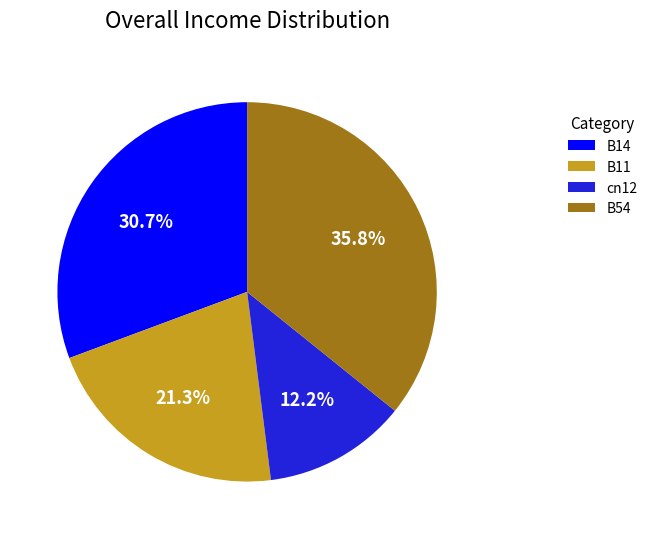

What percentage is NOT represented by B11?

78.7%